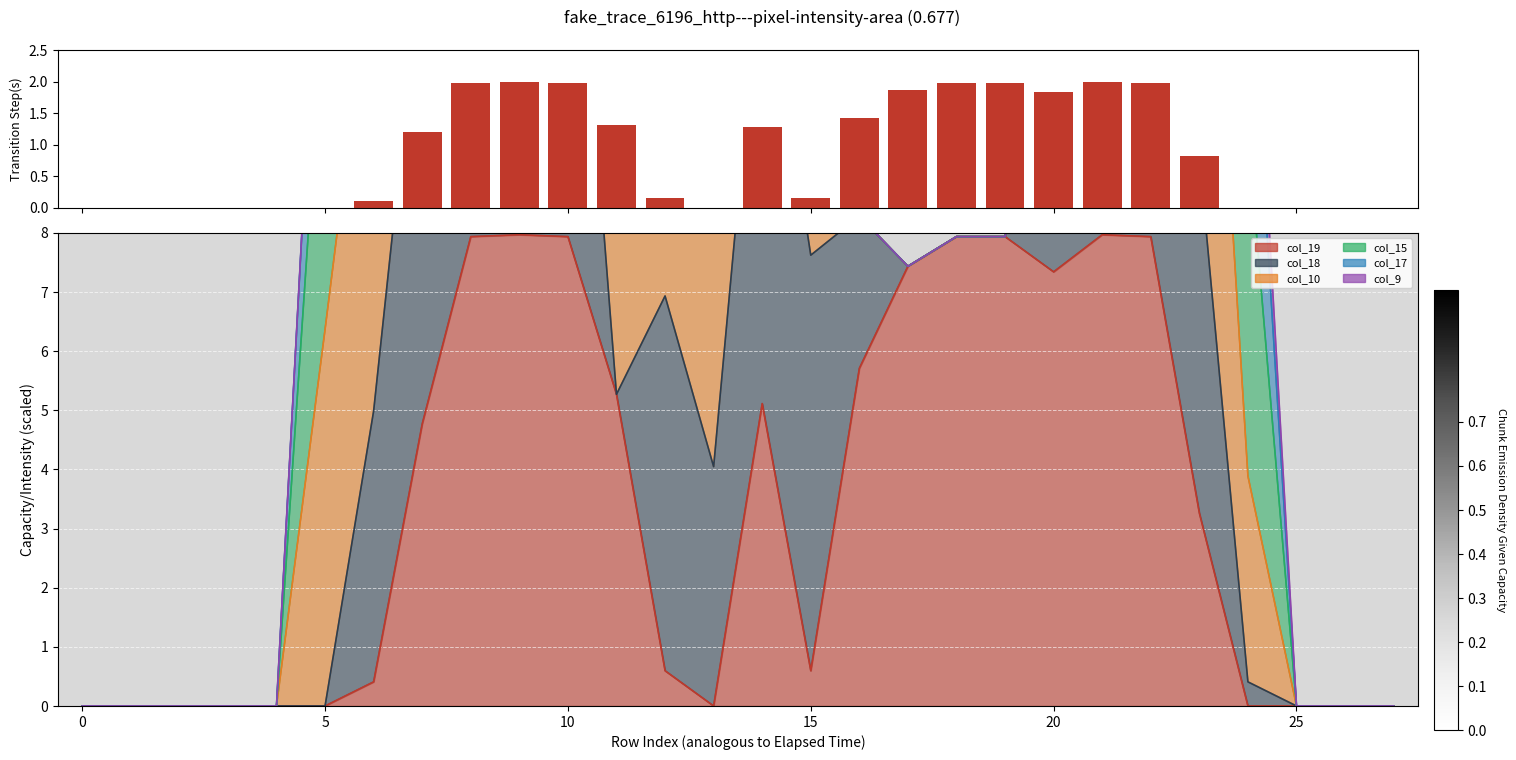

Which has a higher value, 14 or 10?

10